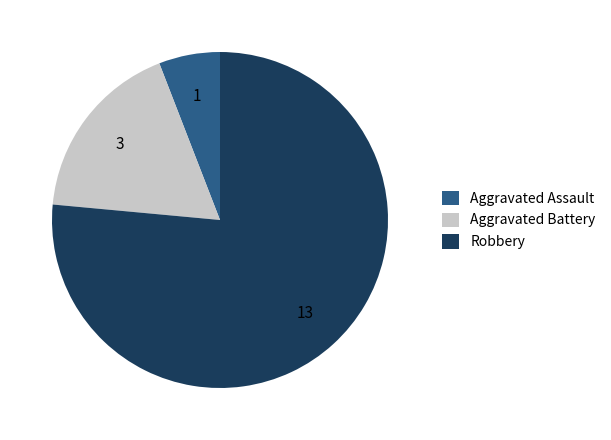

Is it true that Aggravated Assault is 17% of the pie?

False